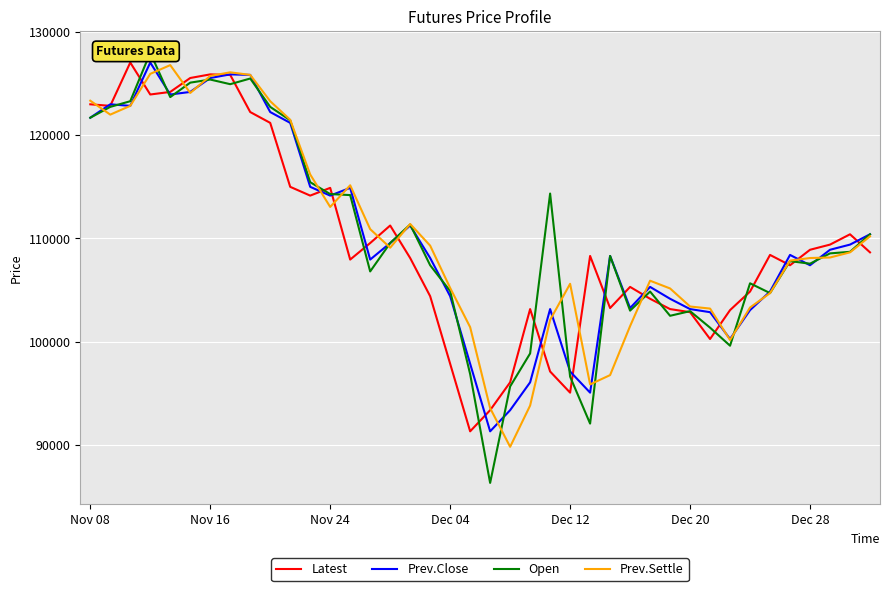

What is the minimum value for Latest?

91300